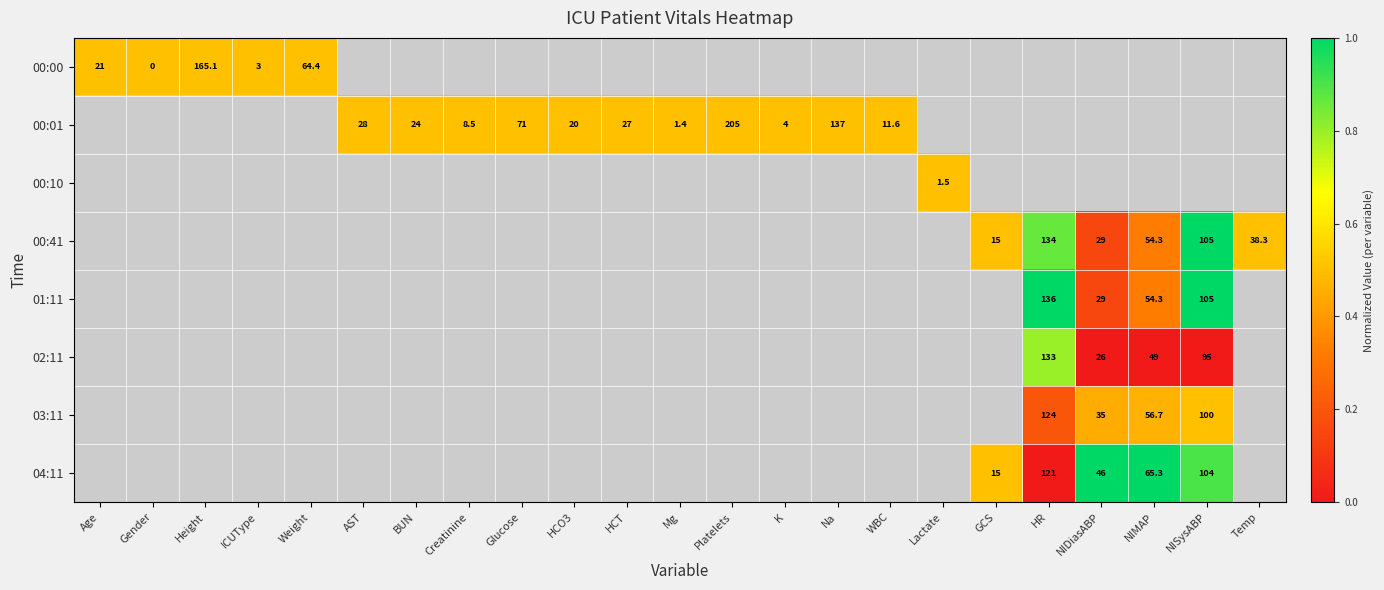

The value of 03:11 at NIMAP is 56.7. True or false?

True